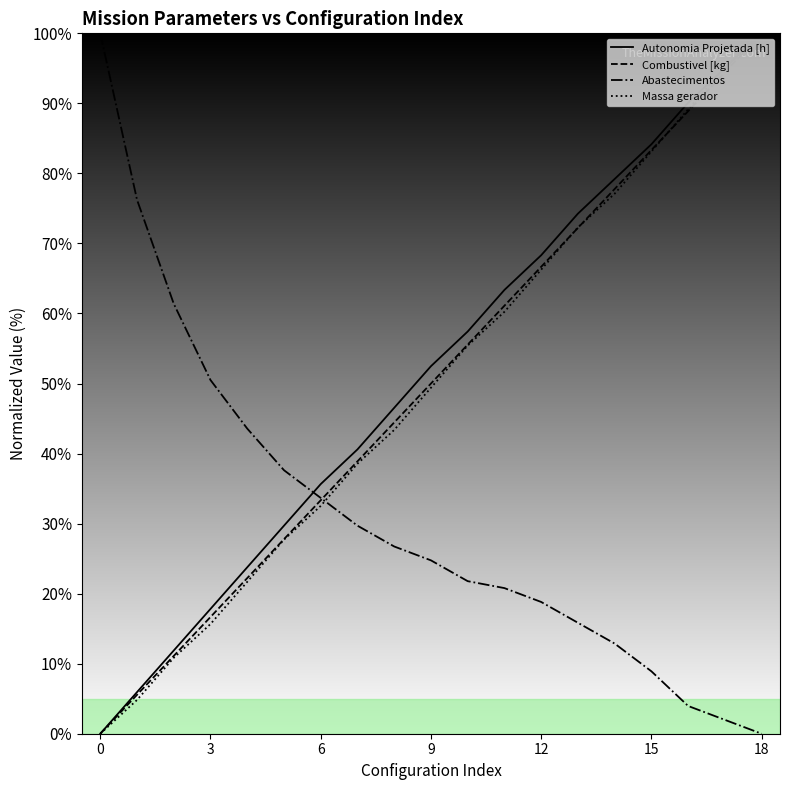

What is the maximum value shown in the chart?

100.0